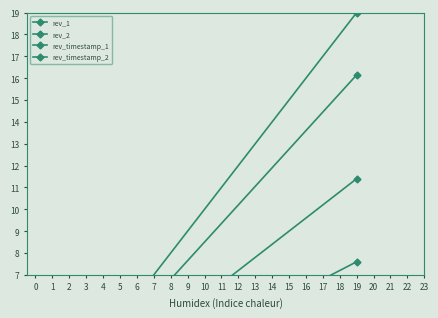

Rank the categories by rev_timestamp_1 value from highest to lowest.

14, 13, 12, 11, 10, 9, 8, 7, 5, 6, 4, 0, 1, 2, 3